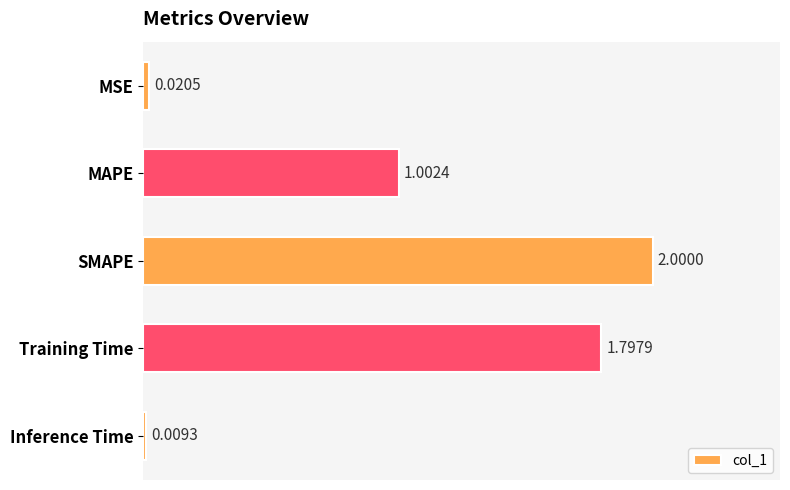

How many series are shown in this chart?

1